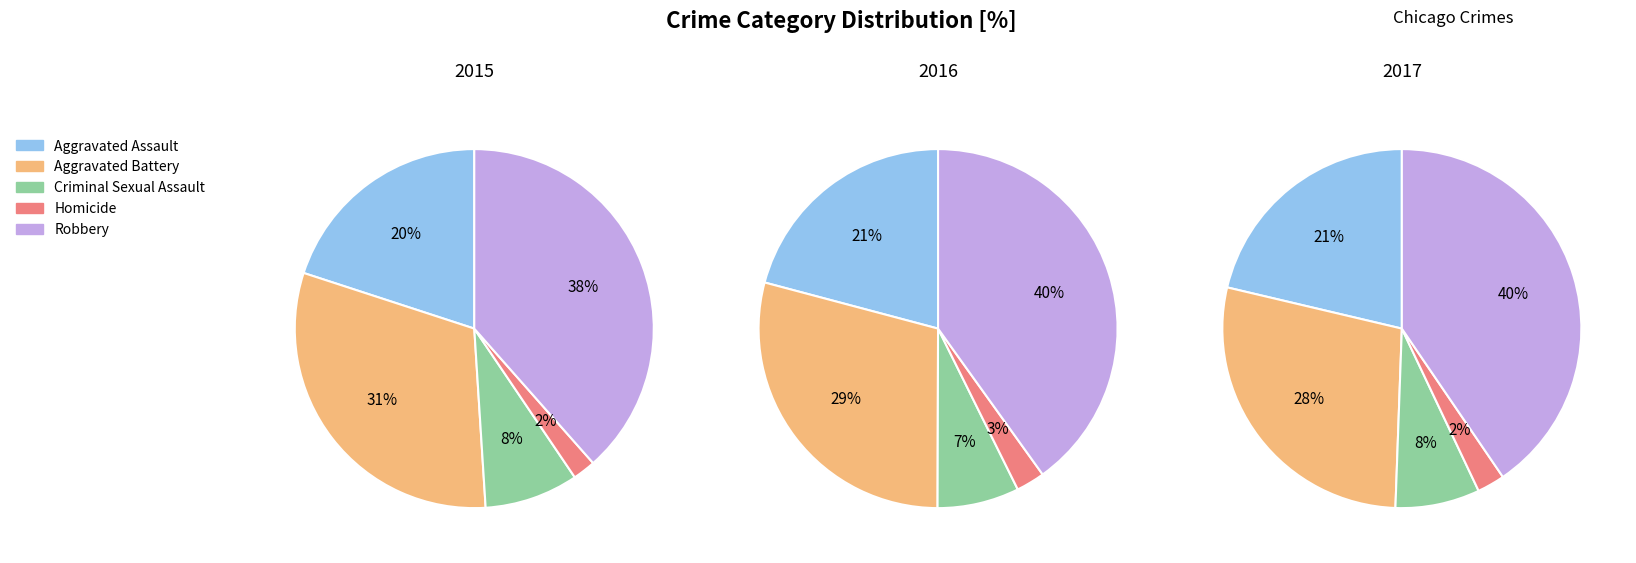

What percentage is the Aggravated Assault slice, to the nearest percent?

20%